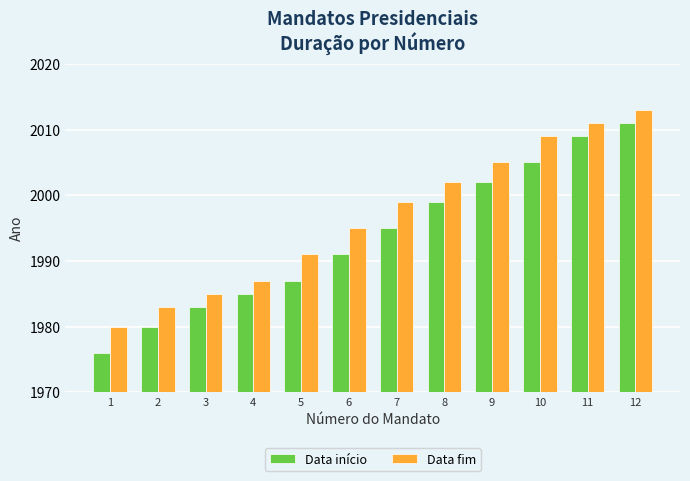

The value of Data fim at 11 is 2011. True or false?

True